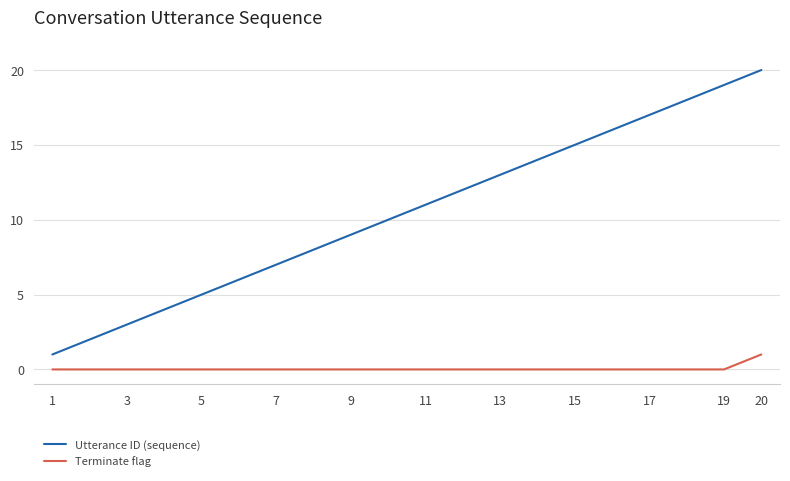

List the series in order of their peak value, highest first.

Utterance ID (sequence), Terminate flag